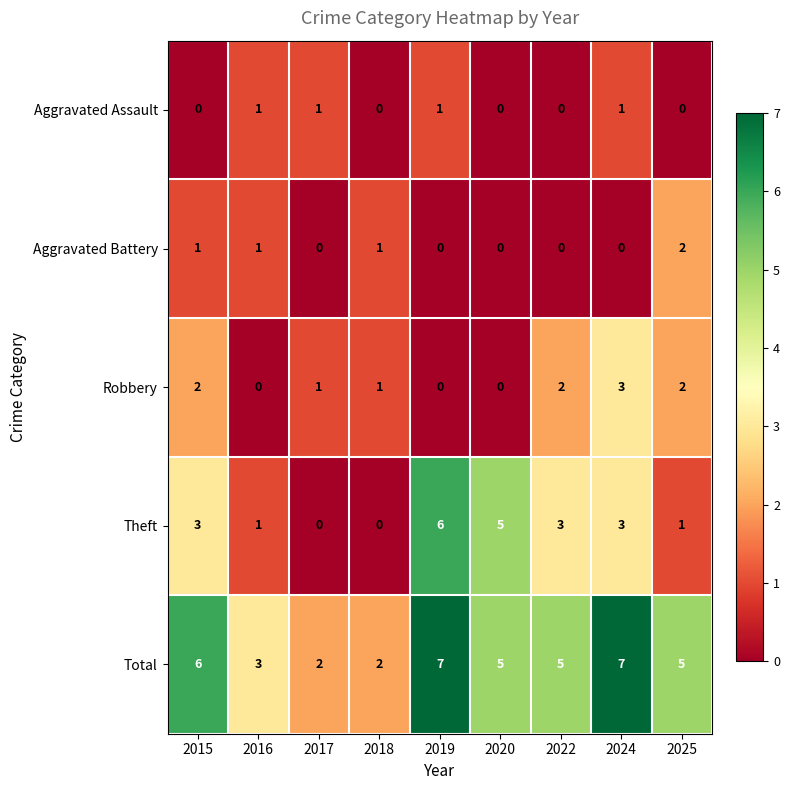

True or false: Robbery has a value of -2 at 2019.

False